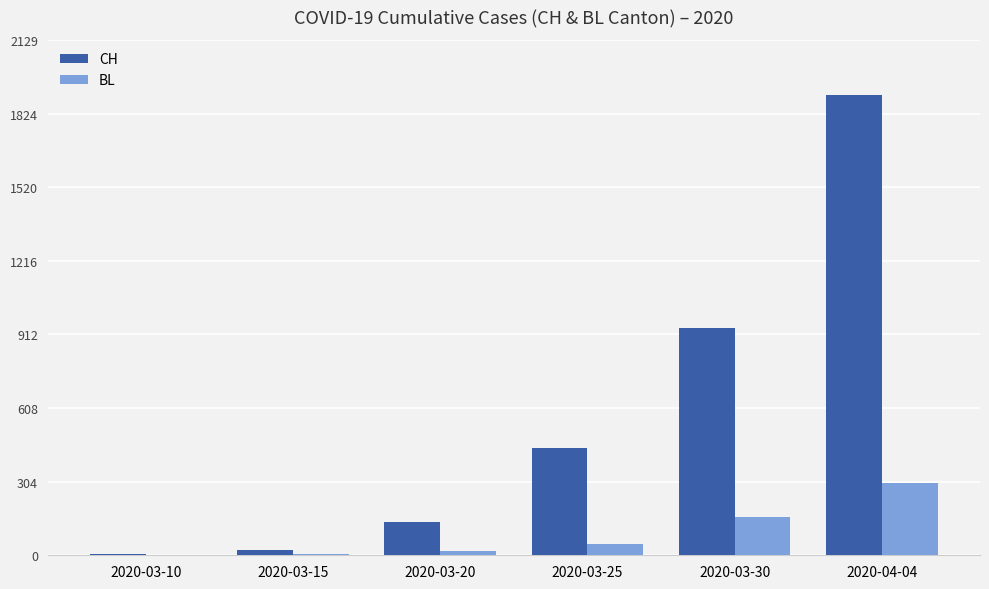

What is the spread (max minus min) of values at 2020-03-20?

120